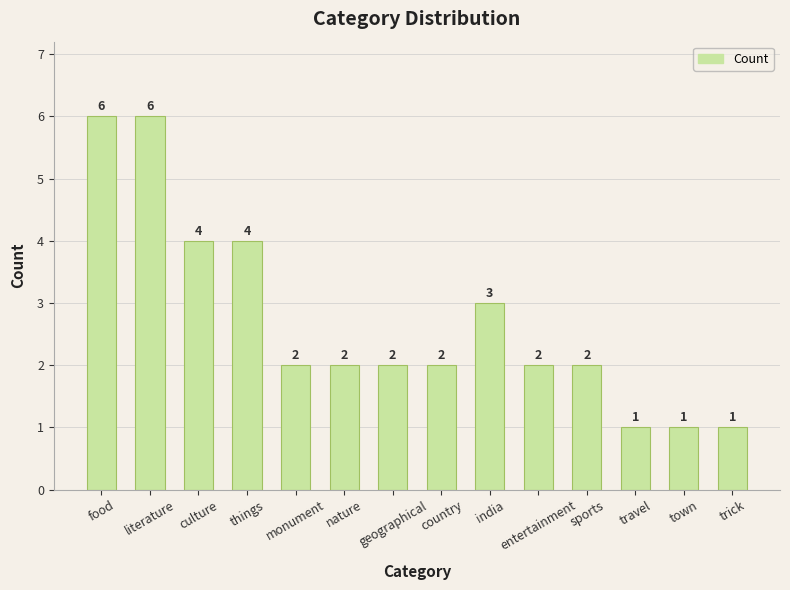

What is the sum of all values?

38